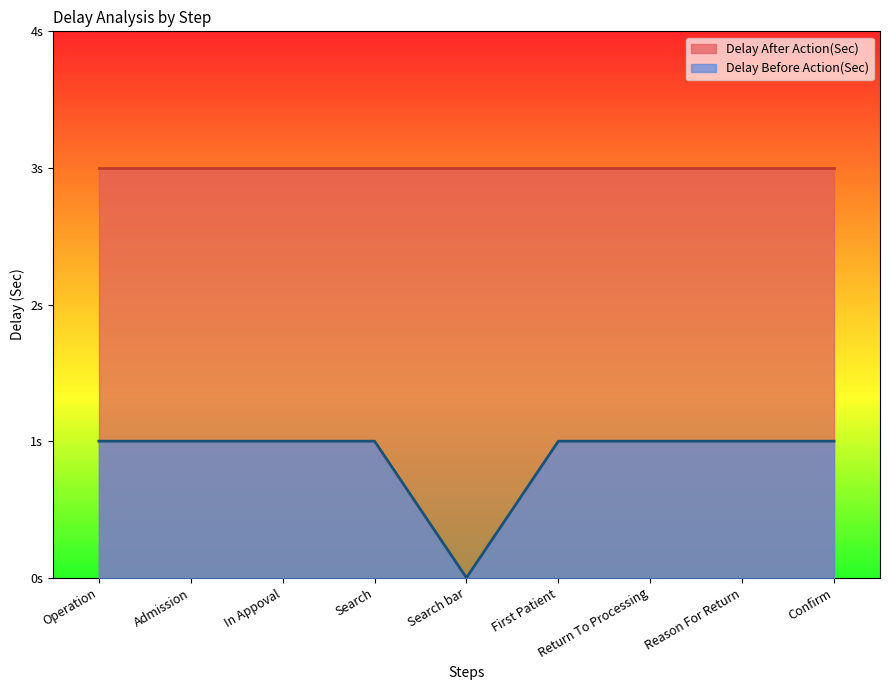

How many categories are shown in the chart?

9